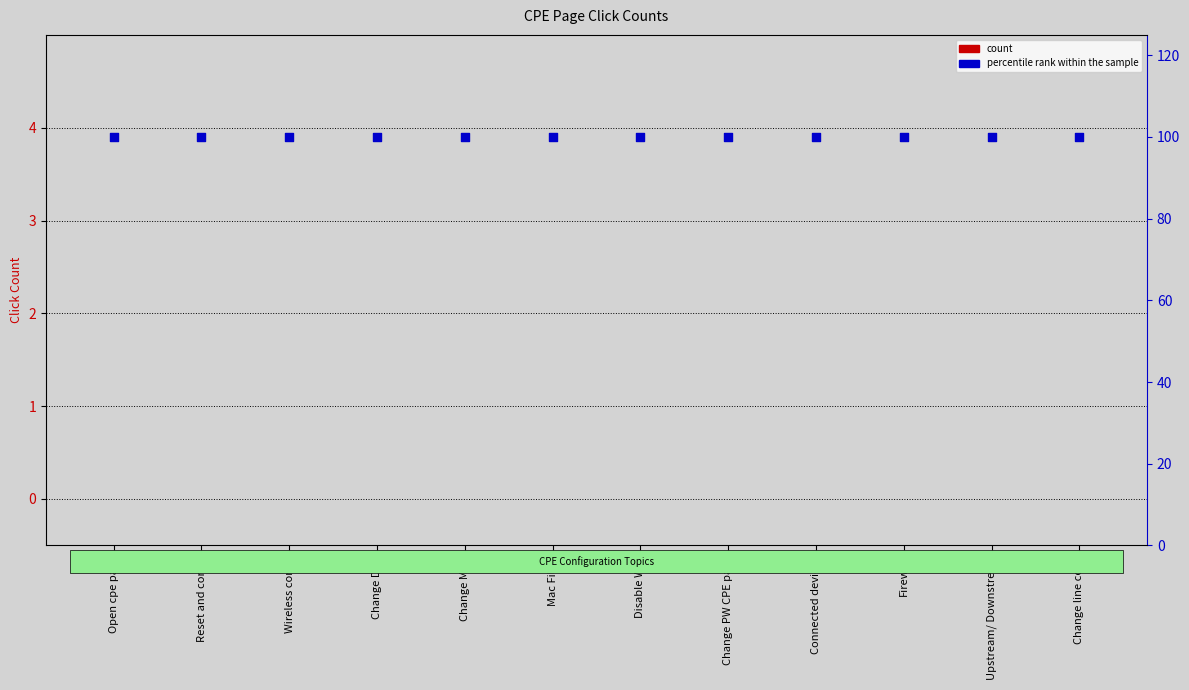

What are all the series names shown in the legend?

count, percentile rank within the sample